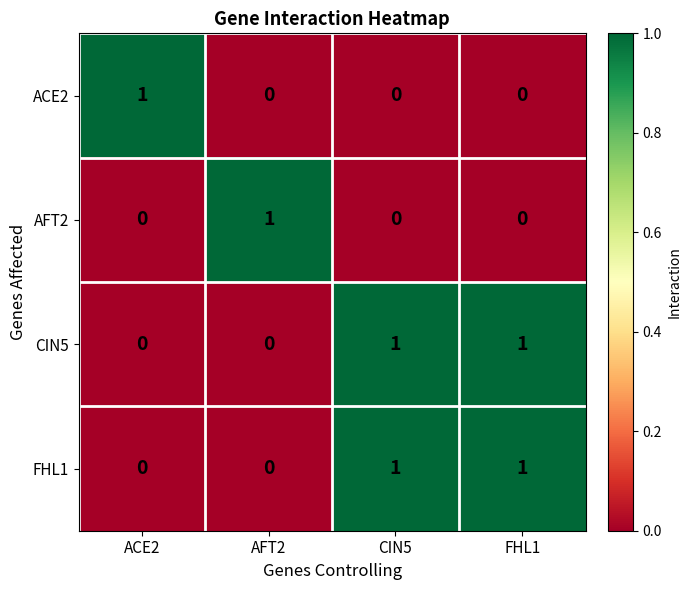

At how many categories does at least one series exceed 0?

4